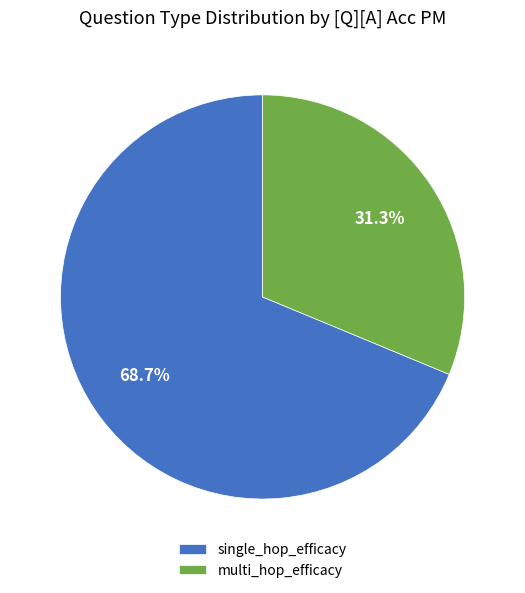

How many segments does this pie chart have?

2